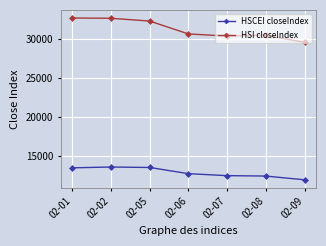

True or false: HSCEI closeIndex and HSI closeIndex cross at least once.

False